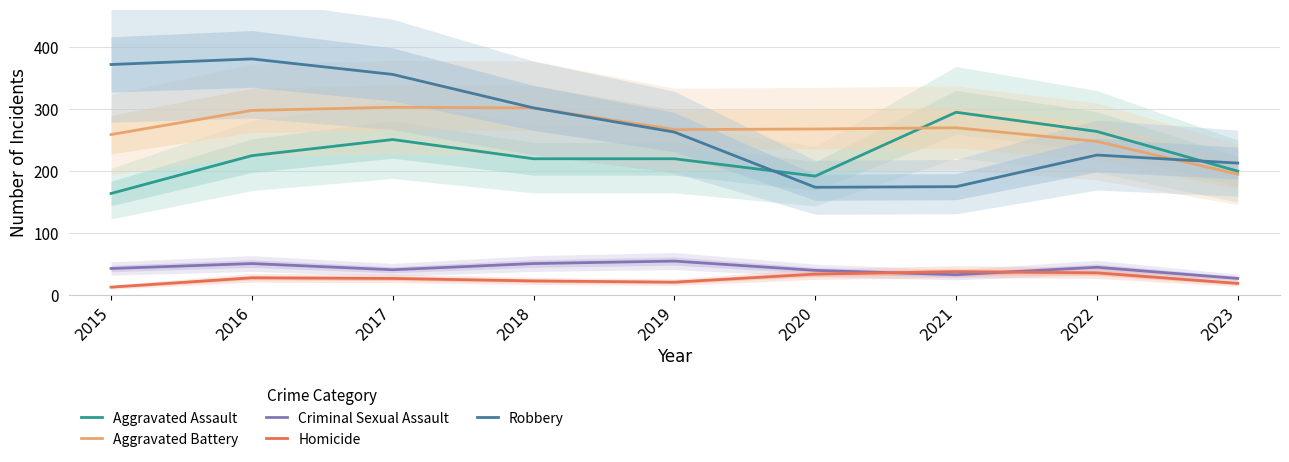

Rank the categories by Robbery value from highest to lowest.

2016, 2015, 2017, 2018, 2019, 2022, 2023, 2021, 2020